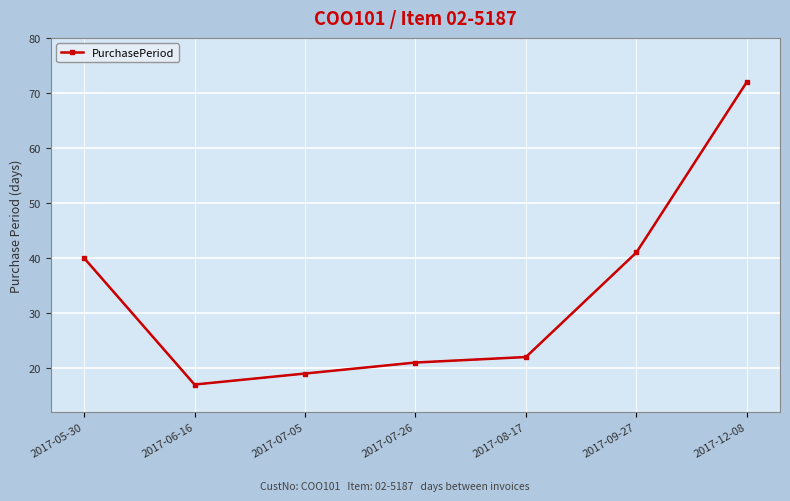

What is the change in value from 2017-05-30 to 2017-07-26?

-19